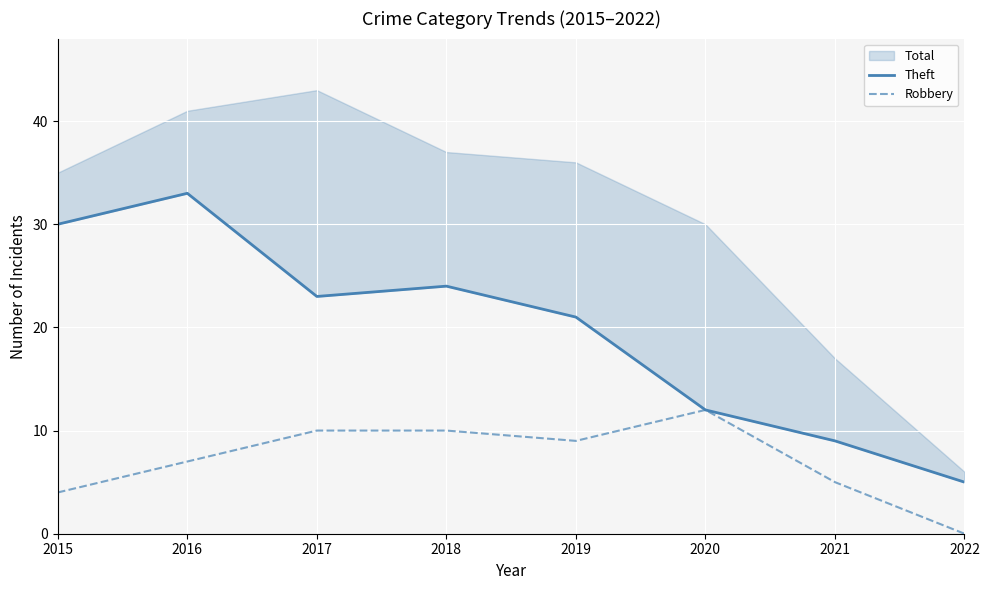

What is the average value of the Theft series?

20